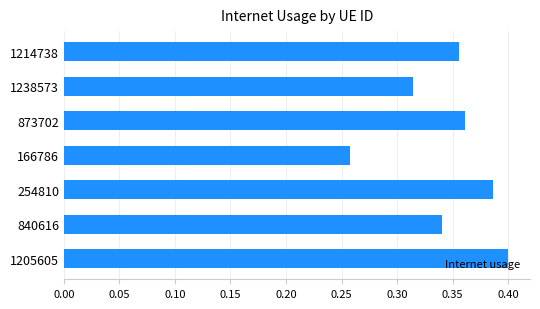

Is it true that the value at 1214738 is 0.4?

True